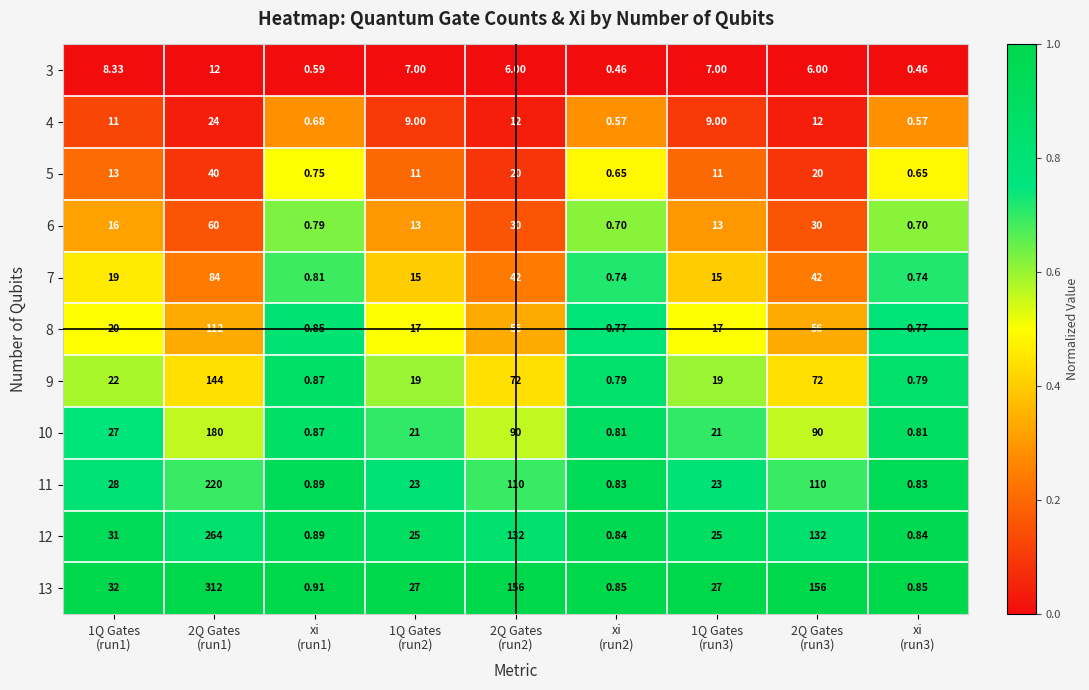

Which category has the highest value across all series?

2Q Gates
(run1)